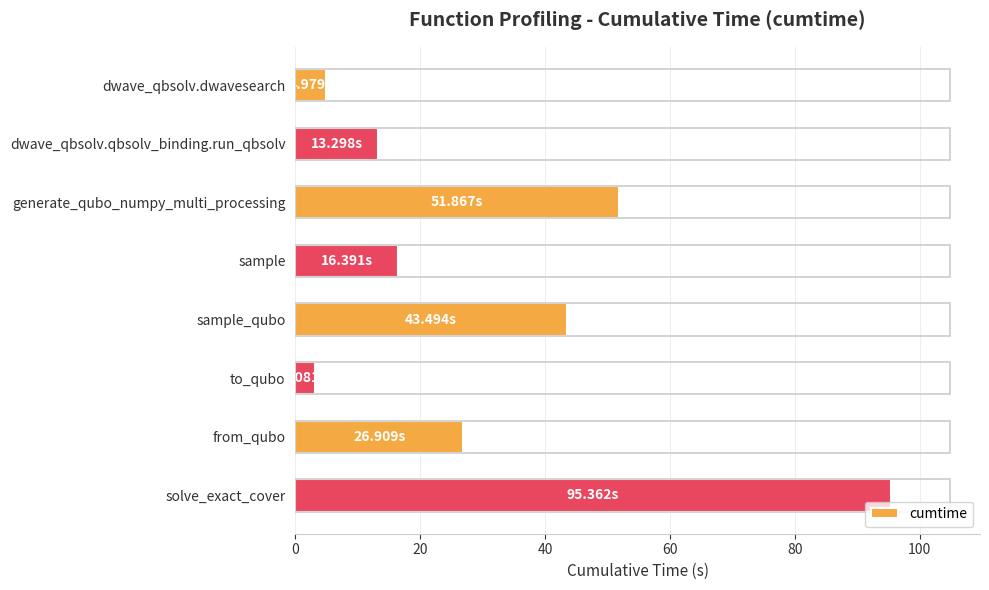

What is the difference between the second highest and second lowest values?

46.9